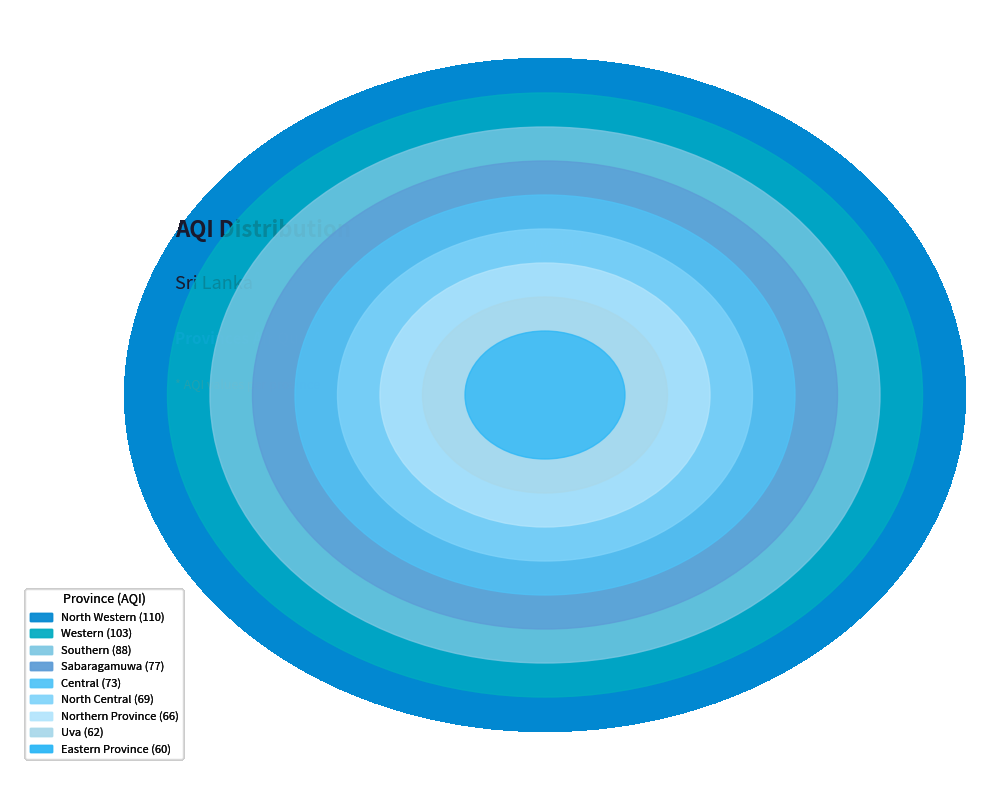

Is Central the majority of the pie?

No